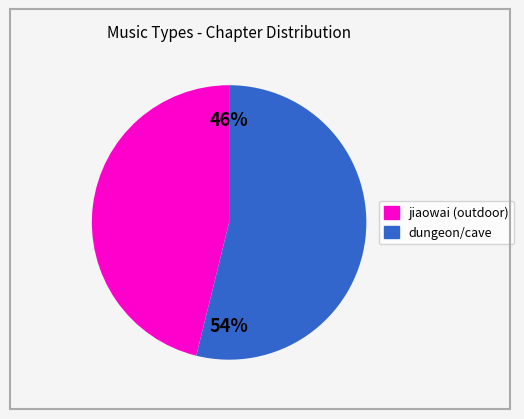

Is there any slice that represents more than half of the pie?

Yes